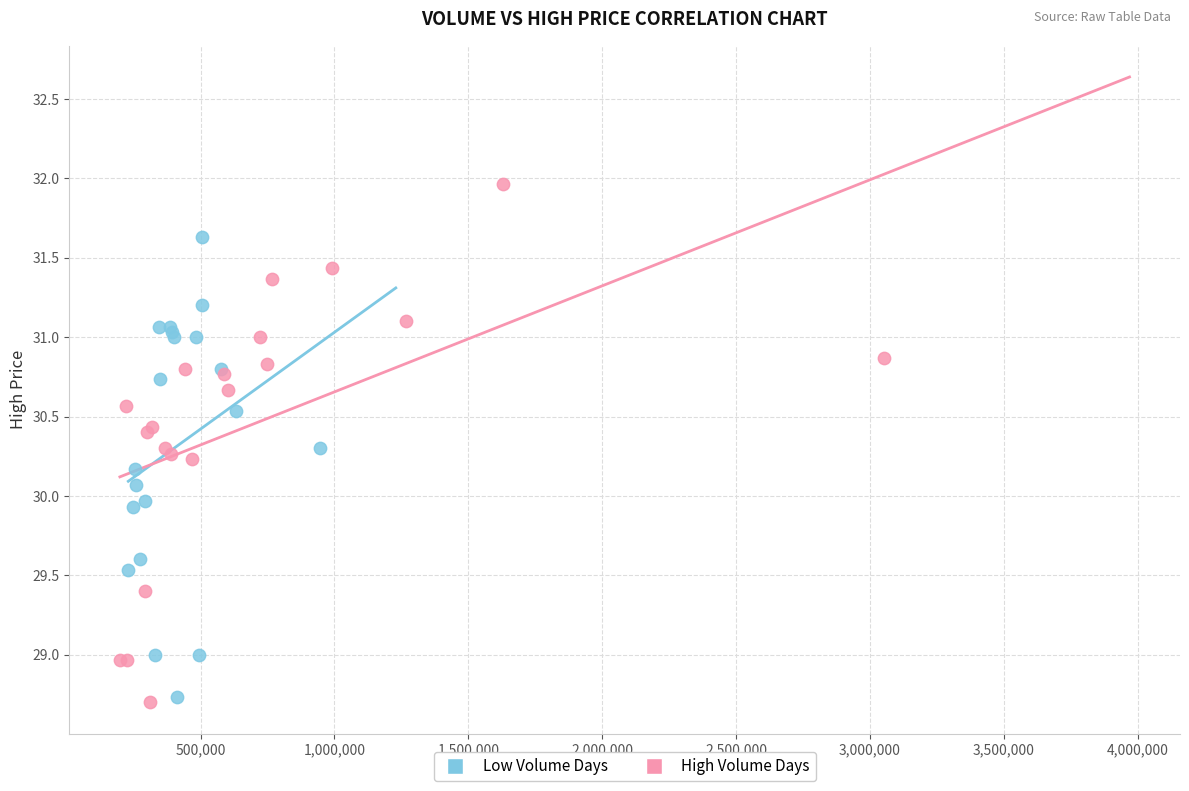

Which series contains the highest Y value?

High Volume Days